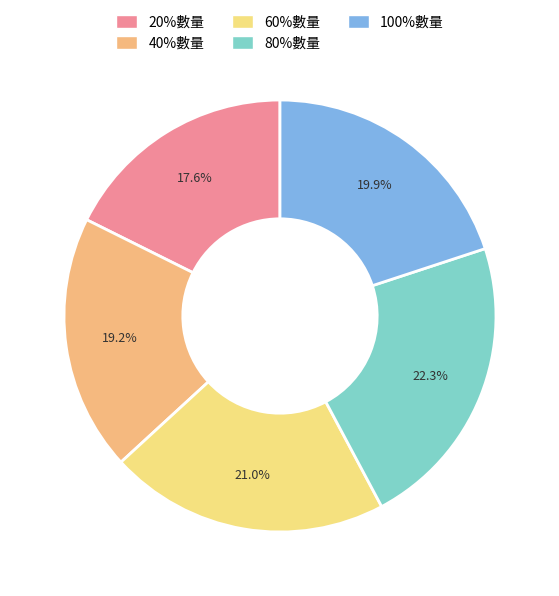

Does 40%數量 account for over 50% of the chart?

No